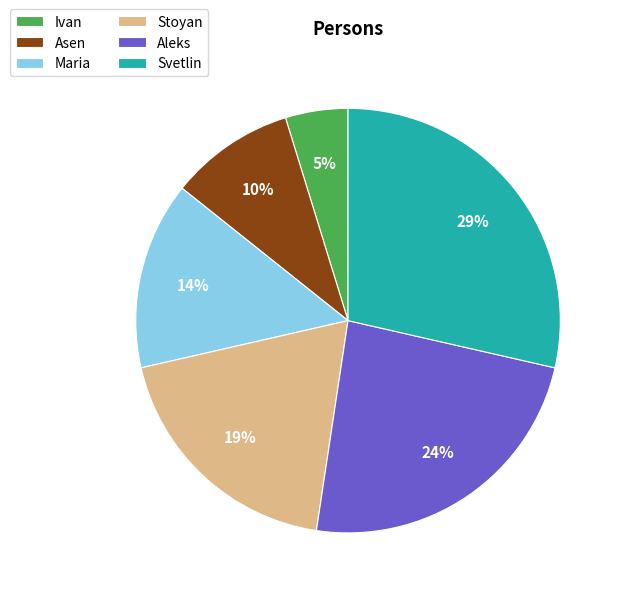

Count the number of slices in the pie.

6